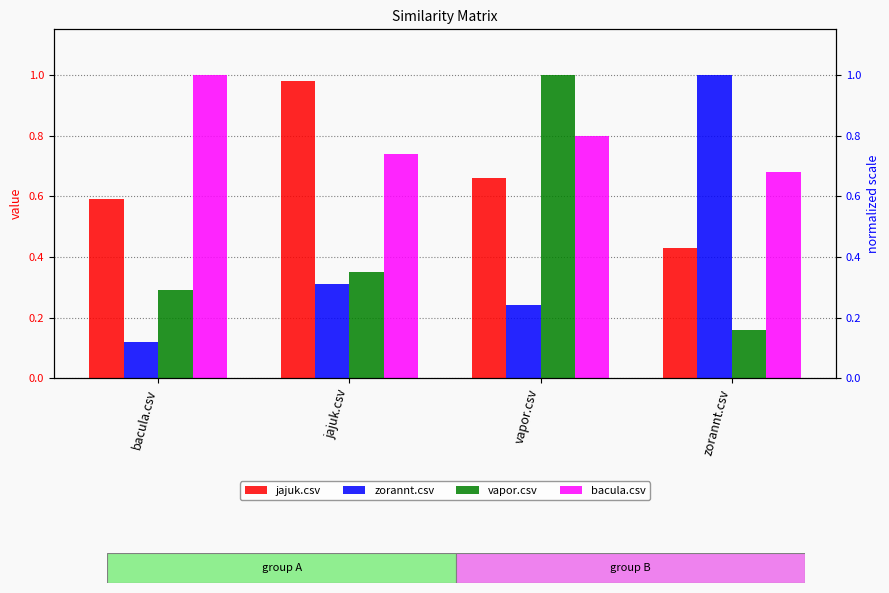

What is the spread (max minus min) of values at bacula.csv?

0.9